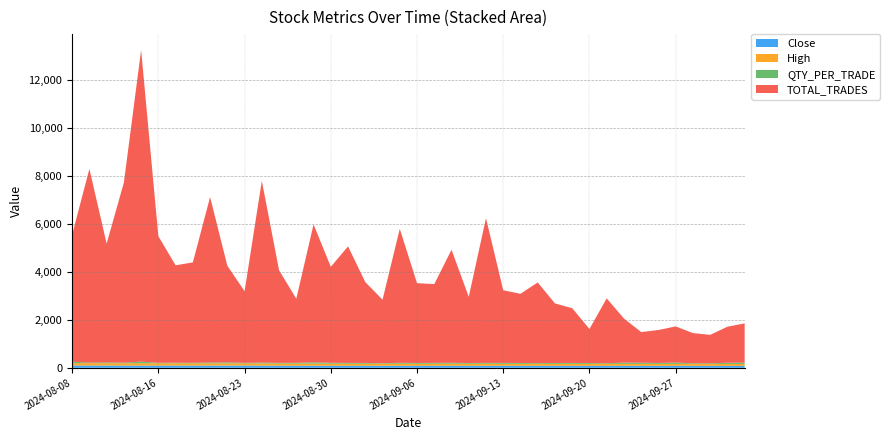

Reading right to left, what are all the values shown in this chart?

Close: 2024-10-04=80.2	2024-10-03=80.8	2024-10-01=81.6	2024-09-30=81.8	2024-09-27=82.6	2024-09-26=82.1	2024-09-25=82.2	2024-09-24=82.4	2024-09-23=83.0	2024-09-20=82.9	2024-09-19=82.7	2024-09-18=83.5	2024-09-17=83.8	2024-09-16=83.8	2024-09-13=83.9	2024-09-12=84.2	2024-09-11=85.0	2024-09-10=85.3	2024-09-09=84.0	2024-09-06=84.8	2024-09-05=84.2	2024-09-04=84.8	2024-09-03=85.1	2024-09-02=84.1	2024-08-30=86.4	2024-08-29=85.9	2024-08-28=87.1	2024-08-27=87.7	2024-08-26=88.3	2024-08-23=91.8	2024-08-22=92.5	2024-08-21=91.5	2024-08-20=90.5	2024-08-19=92.8	2024-08-16=92.6	2024-08-14=92.6	2024-08-13=92.6	2024-08-12=95.0	2024-08-09=96.3	2024-08-08=95.8
High: 2024-10-04=81.5	2024-10-03=82.3	2024-10-01=82.1	2024-09-30=83.1	2024-09-27=83.0	2024-09-26=82.5	2024-09-25=83.2	2024-09-24=84.0	2024-09-23=84.0	2024-09-20=83.8	2024-09-19=85.0	2024-09-18=84.0	2024-09-17=84.5	2024-09-16=85.2	2024-09-13=85.4	2024-09-12=87.3	2024-09-11=86.4	2024-09-10=85.6	2024-09-09=86.1	2024-09-06=85.6	2024-09-05=87.5	2024-09-04=85.7	2024-09-03=86.3	2024-09-02=87.9	2024-08-30=88.2	2024-08-29=90.0	2024-08-28=89.4	2024-08-27=90.6	2024-08-26=93.5	2024-08-23=93.4	2024-08-22=93.0	2024-08-21=93.2	2024-08-20=94.3	2024-08-19=94.2	2024-08-16=94.9	2024-08-14=99.0	2024-08-13=98.5	2024-08-12=96.5	2024-08-09=100.0	2024-08-08=99.9
QTY_PER_TRADE: 2024-10-04=55.4	2024-10-03=47.9	2024-10-01=23.9	2024-09-30=23.8	2024-09-27=53.3	2024-09-26=38.1	2024-09-25=46.9	2024-09-24=50.1	2024-09-23=24.5	2024-09-20=32.2	2024-09-19=35.8	2024-09-18=34.6	2024-09-17=28.1	2024-09-16=33.1	2024-09-13=35.6	2024-09-12=33.9	2024-09-11=29.4	2024-09-10=38.7	2024-09-09=36.9	2024-09-06=31.2	2024-09-05=37.0	2024-09-04=21.5	2024-09-03=31.4	2024-09-02=32.6	2024-08-30=35.5	2024-08-29=52.8	2024-08-28=32.7	2024-08-27=28.5	2024-08-26=34.9	2024-08-23=21.0	2024-08-22=39.9	2024-08-21=35.7	2024-08-20=24.0	2024-08-19=26.9	2024-08-16=21.7	2024-08-14=67.0	2024-08-13=23.1	2024-08-12=35.5	2024-08-09=22.3	2024-08-08=57.6
TOTAL_TRADES: 2024-10-04=1637.0	2024-10-03=1505.0	2024-10-01=1189.0	2024-09-30=1262.0	2024-09-27=1510.0	2024-09-26=1376.0	2024-09-25=1280.0	2024-09-24=1843.0	2024-09-23=2708.0	2024-09-20=1423.0	2024-09-19=2286.0	2024-09-18=2486.0	2024-09-17=3369.0	2024-09-16=2889.0	2024-09-13=3033.0	2024-09-12=6045.0	2024-09-11=2764.0	2024-09-10=4719.0	2024-09-09=3288.0	2024-09-06=3333.0	2024-09-05=5594.0	2024-09-04=2653.0	2024-09-03=3377.0	2024-09-02=4867.0	2024-08-30=4007.0	2024-08-29=5762.0	2024-08-28=2676.0	2024-08-27=3866.0	2024-08-26=7591.0	2024-08-23=2992.0	2024-08-22=4037.0	2024-08-21=6909.0	2024-08-20=4194.0	2024-08-19=4066.0	2024-08-16=5287.0	2024-08-14=13013.0	2024-08-13=7521.0	2024-08-12=4959.0	2024-08-09=8087.0	2024-08-08=5309.0